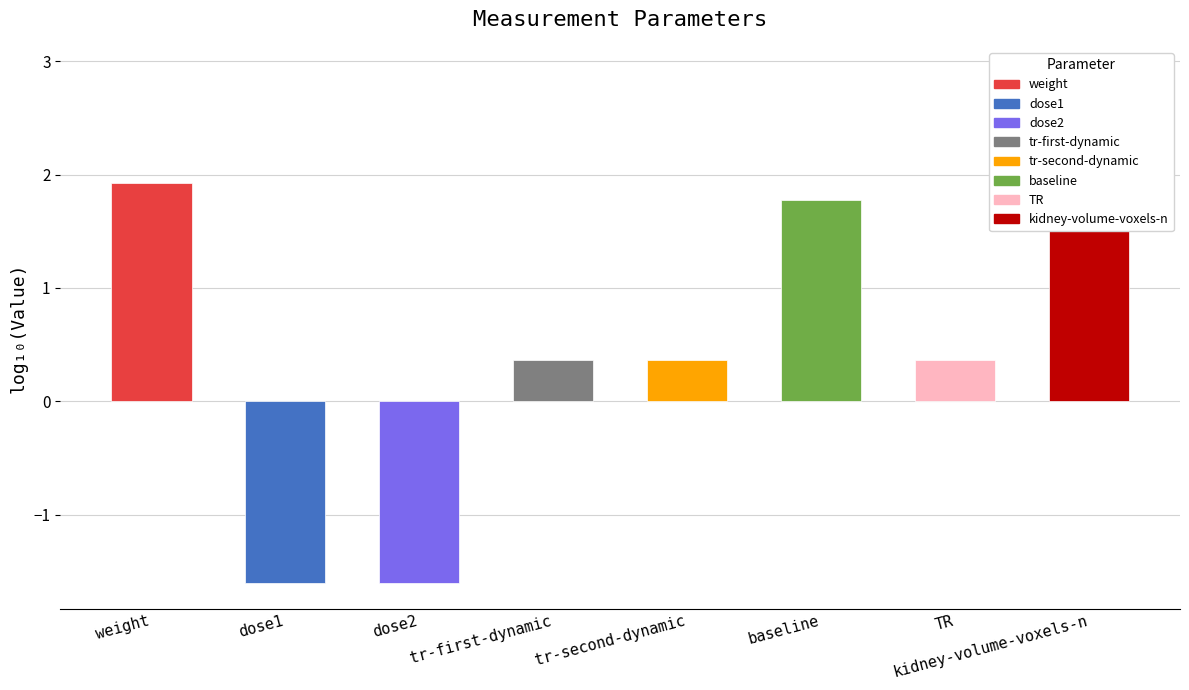

What is the label of the 6th bar from the left?

baseline